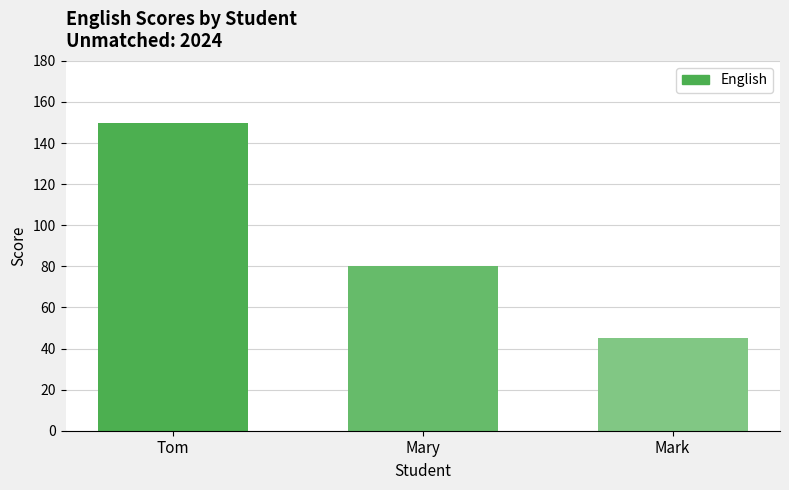

Does the chart contain stacked bars?

No